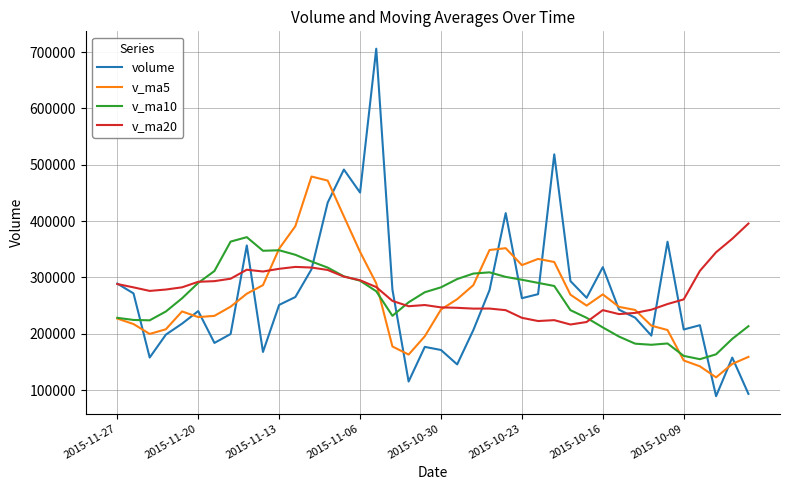

Which series has the largest range (max minus min)?

volume